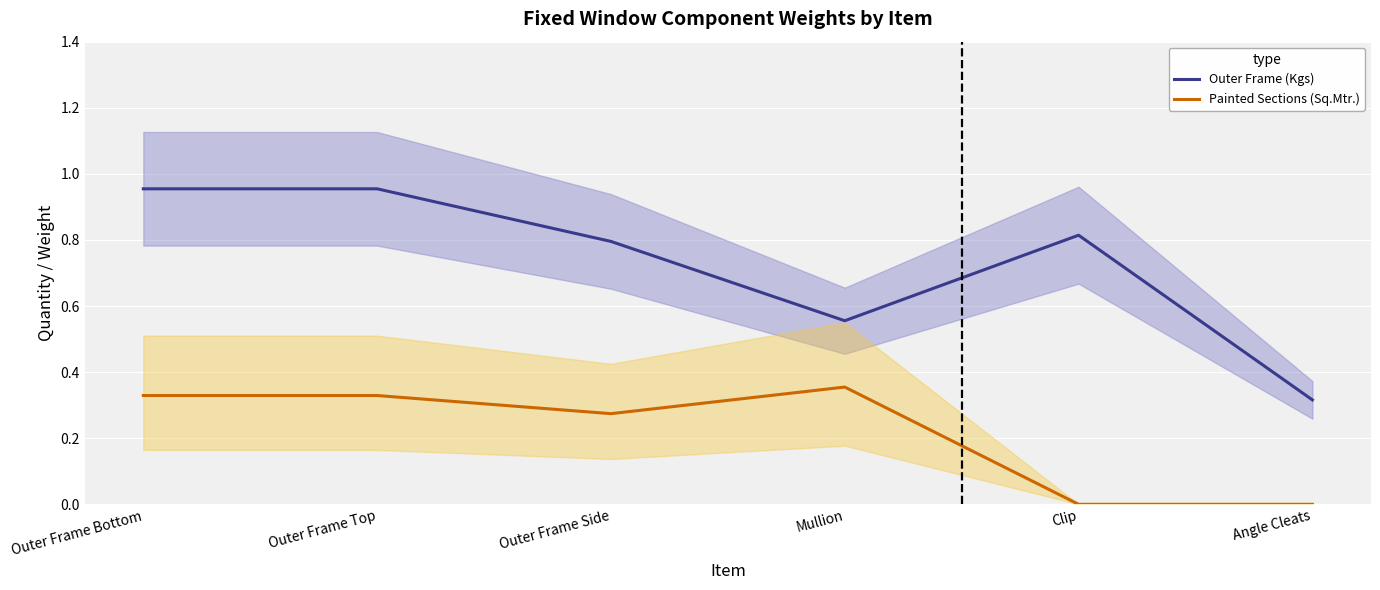

Rank the categories by Painted Sections (Sq.Mtr.) value from highest to lowest.

Mullion, Outer Frame Bottom, Outer Frame Top, Outer Frame Side, Clip, Angle Cleats